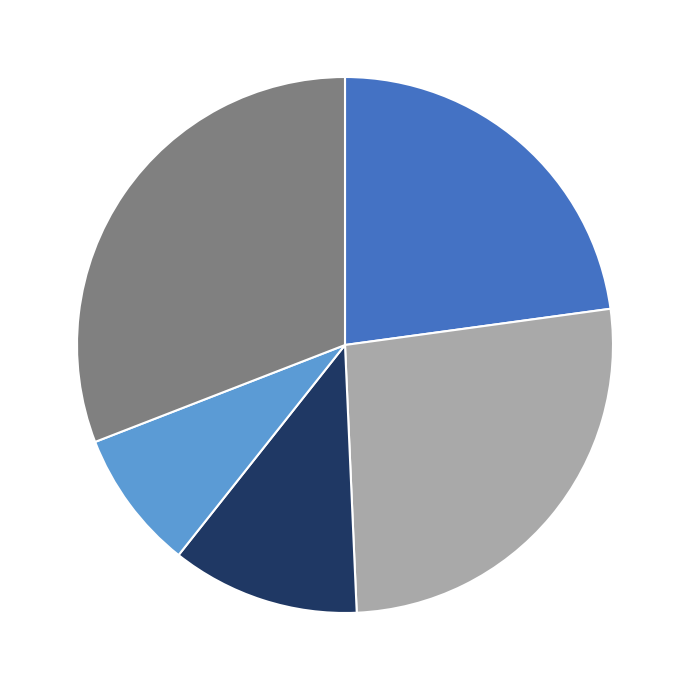

Is there a majority slice in this chart?

No